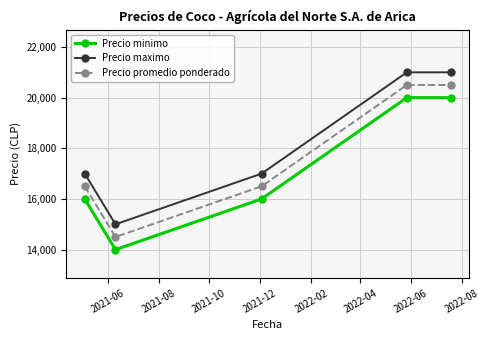

At how many categories does at least one series exceed 16676?

4